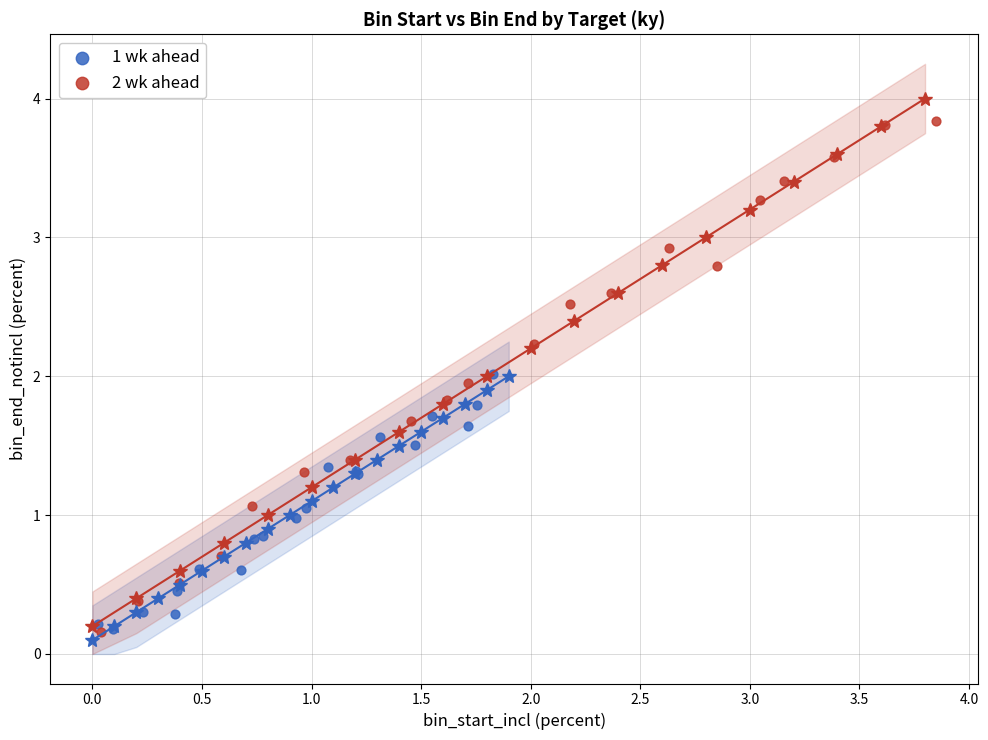

Which series reaches the maximum Y coordinate?

2 wk ahead